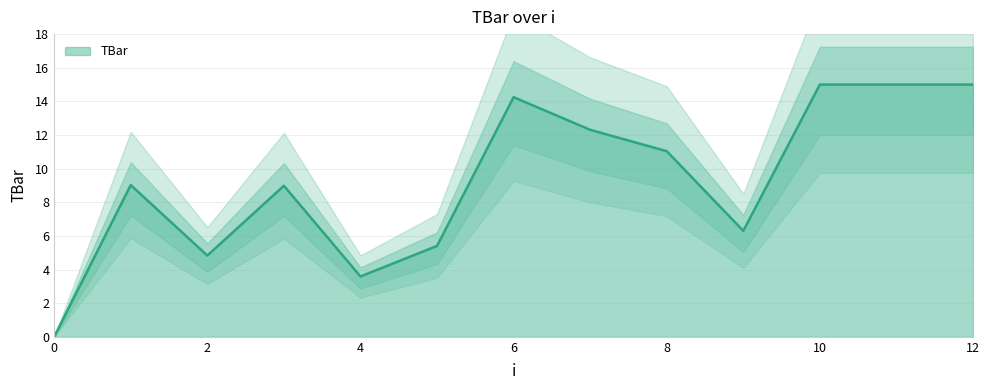

What is the sum of the values at 6 and 12?

29.2